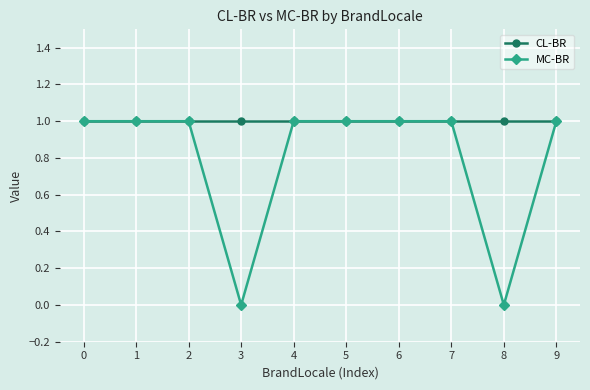

Which series changed the most between 2 and 3?

MC-BR